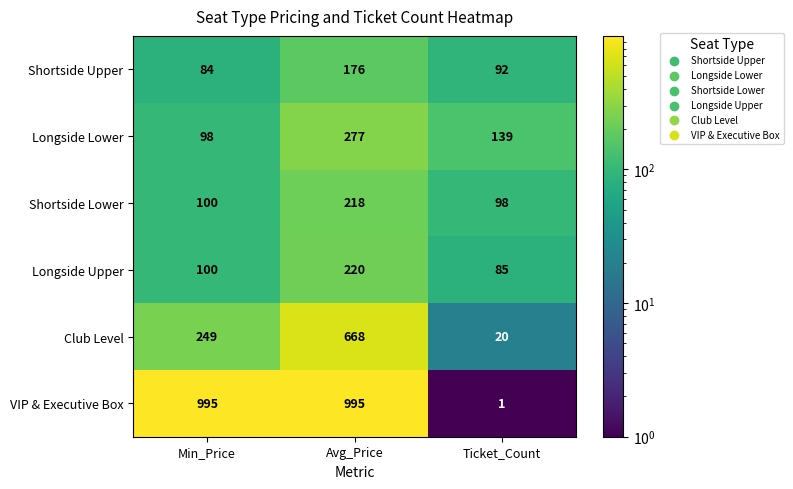

The value of Club Level at Avg_Price is 668. True or false?

True